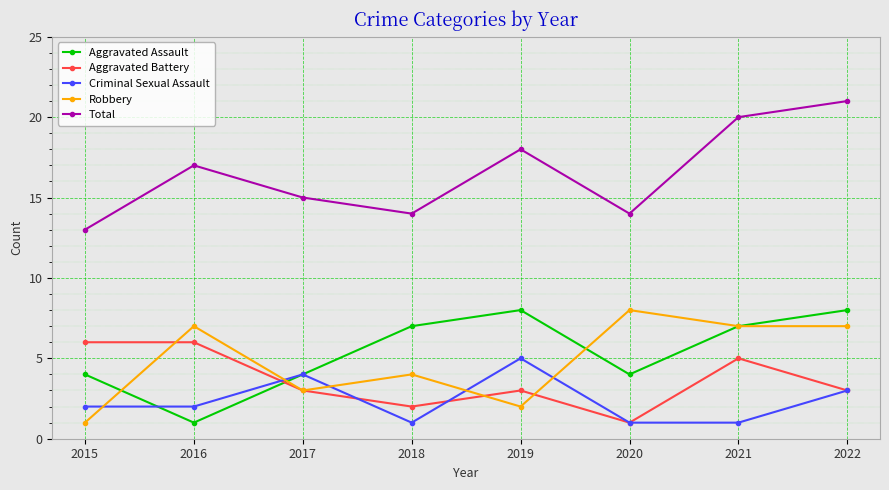

In Aggravated Assault, how many points are higher than both neighbors (excluding endpoints)?

1